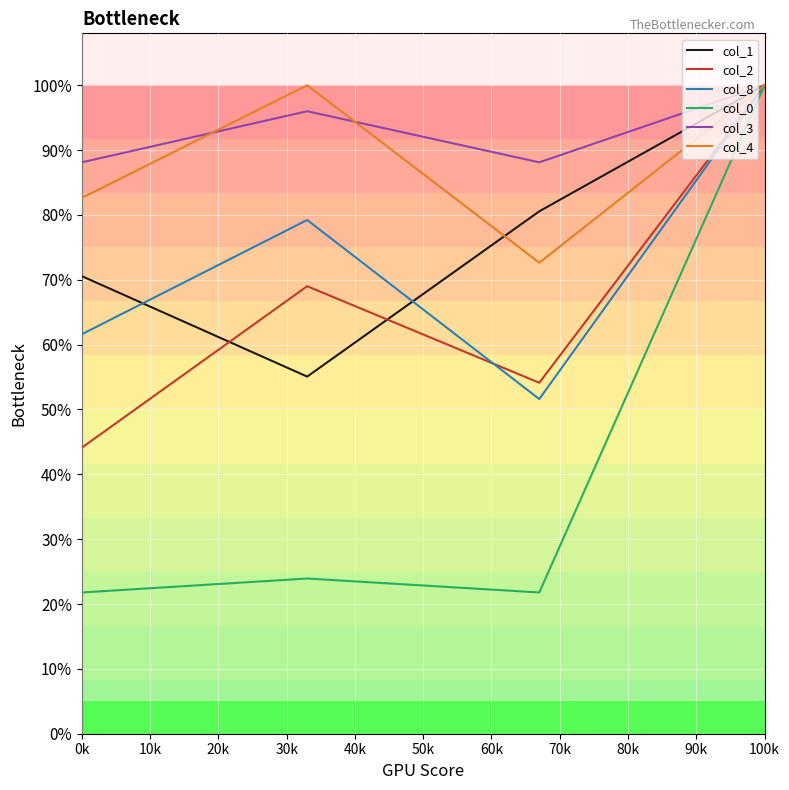

What is the value of the col_3 point at the 2nd from the left?

1.0